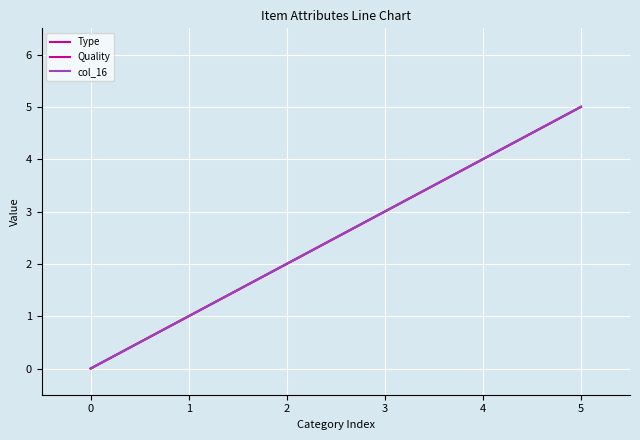

At 4, list the series in order from largest to smallest.

Type, Quality, col_16